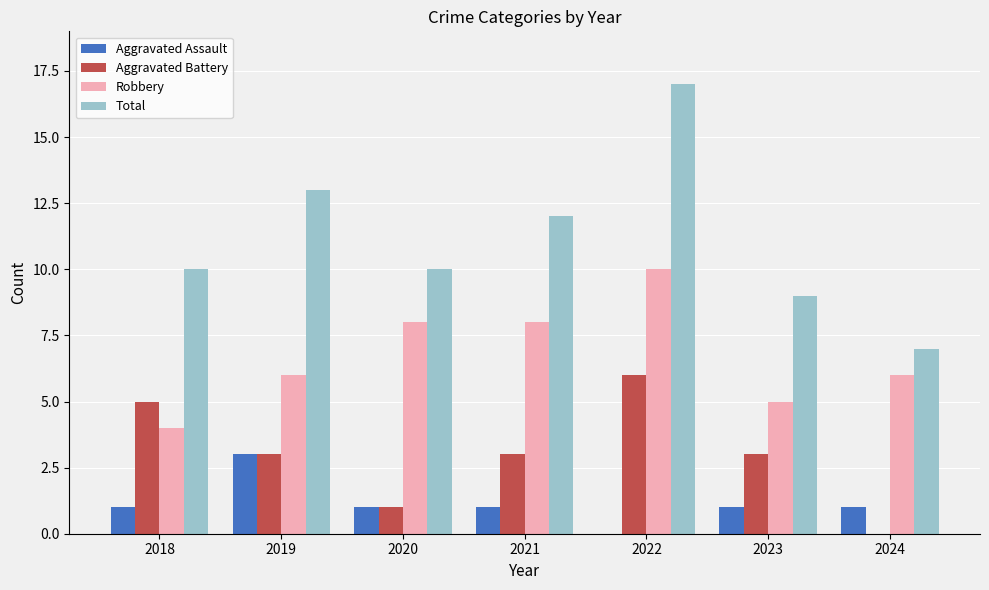

Count the number of data series in this chart.

4